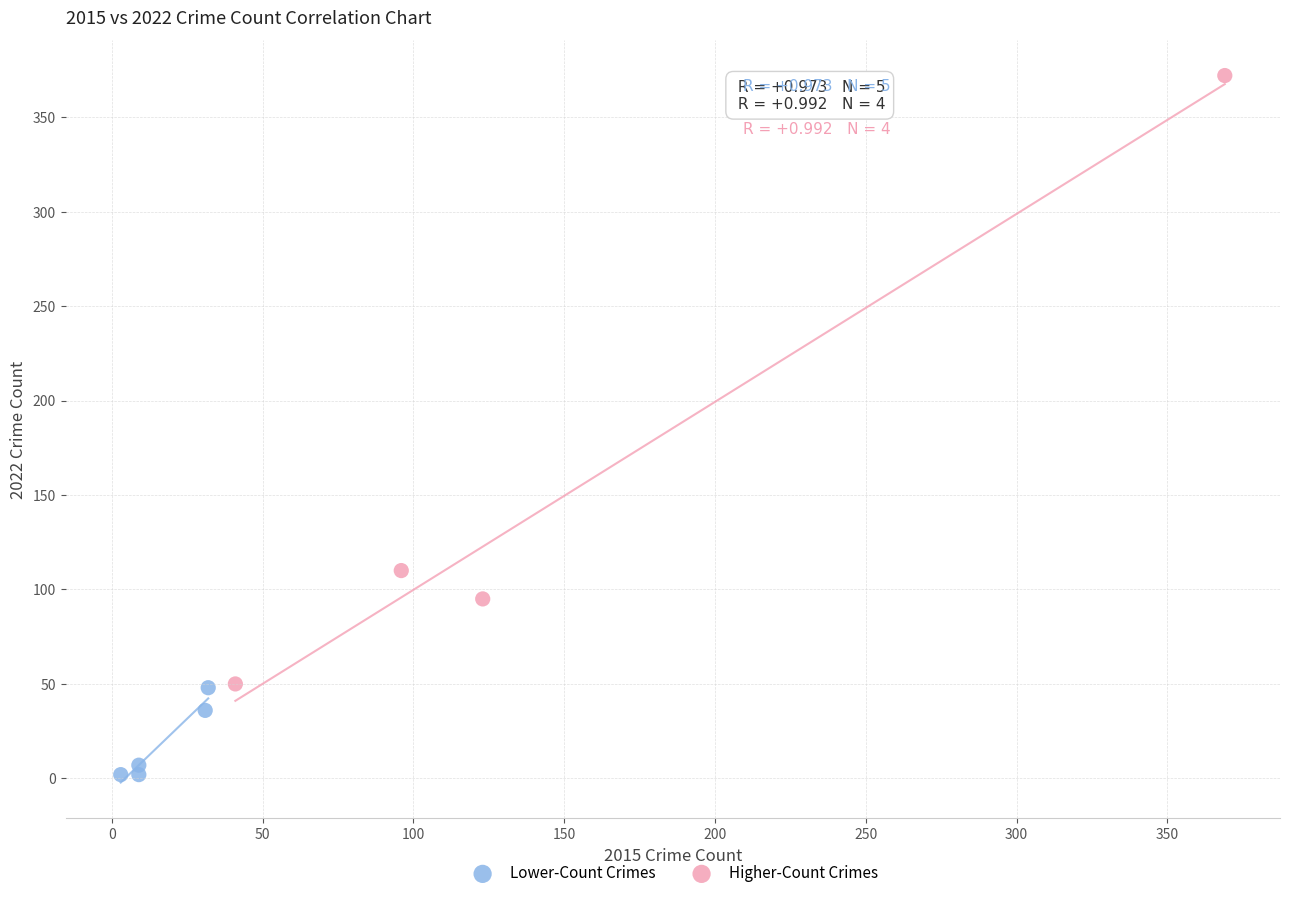

What are all the series names shown in the legend?

Lower-Count Crimes, Higher-Count Crimes